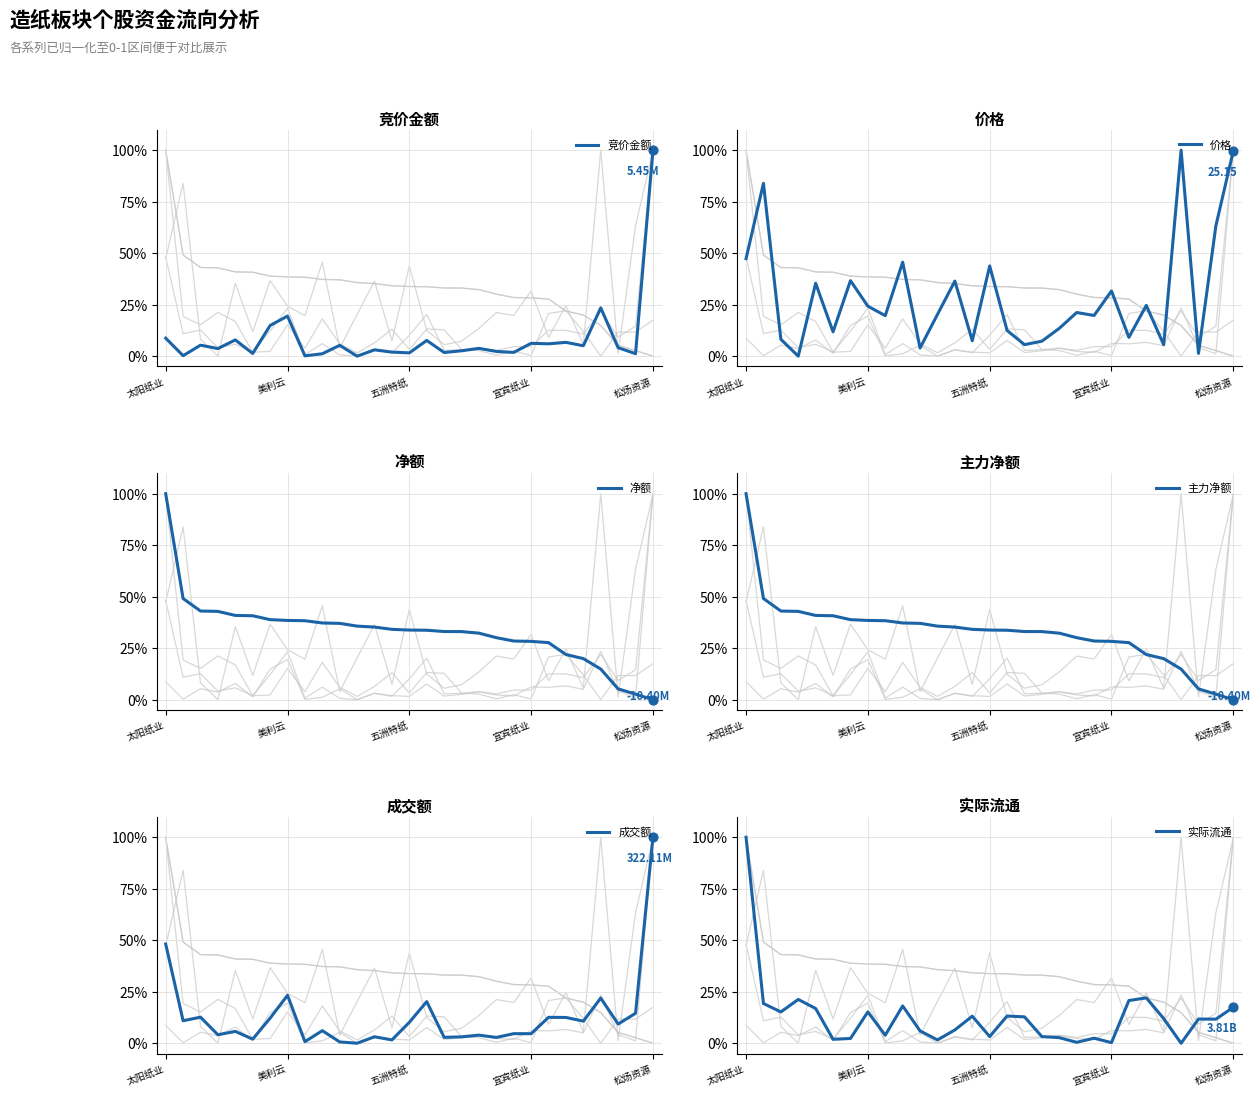

What are all the series names shown in the legend?

竞价金额, 价格, 净额, 主力净额, 成交额, 实际流通